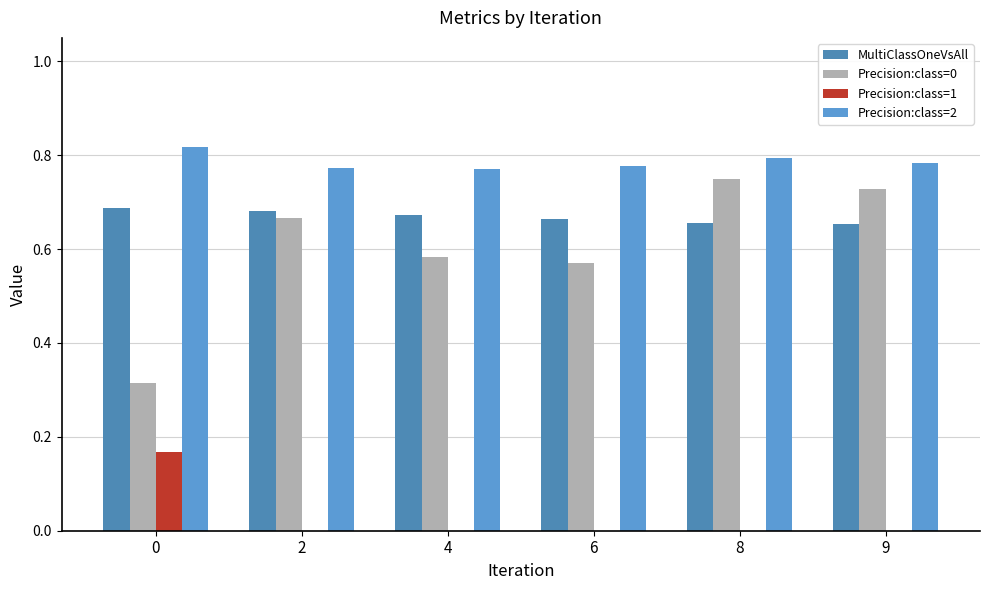

How many categories are shown in the chart?

6